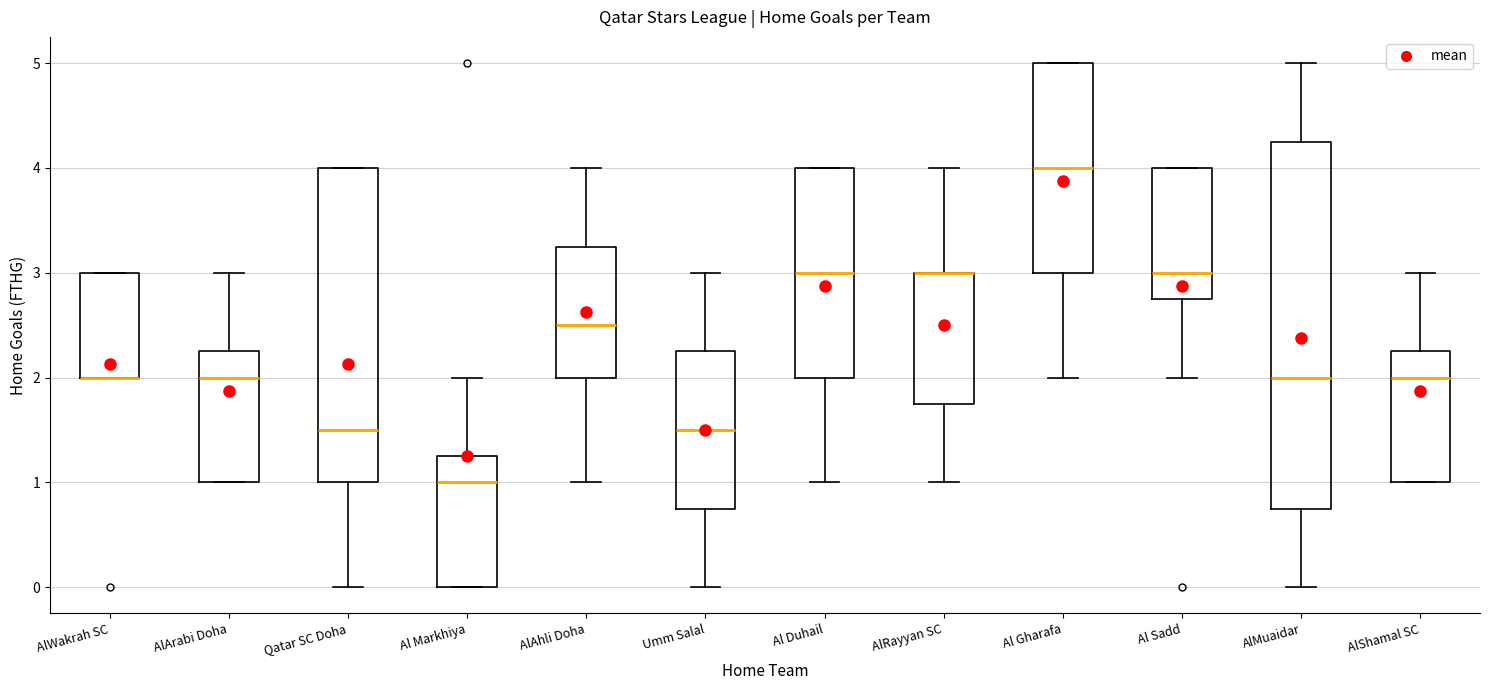

Which box is the tallest, from its lower edge to its upper edge?

AlMuaidar